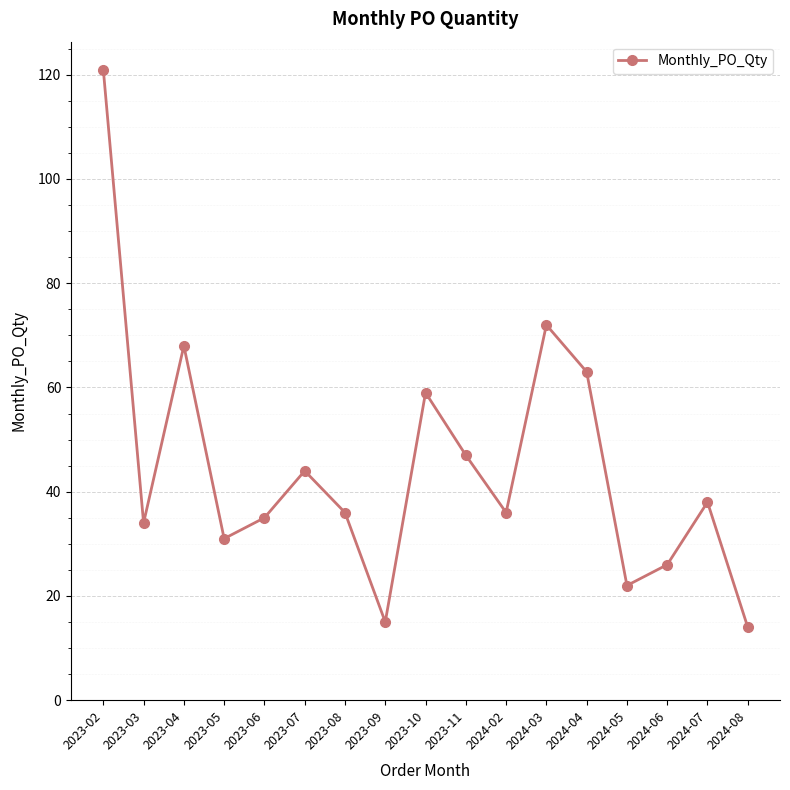

Where does the data first go above 36?

2023-02